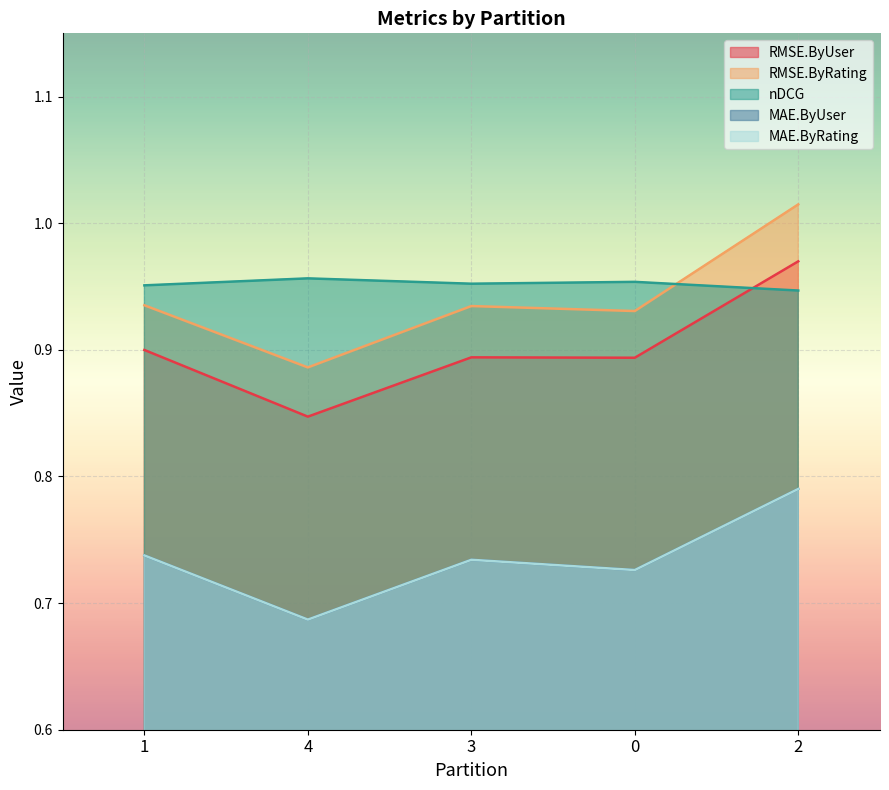

Is it true that nDCG equals 1.7 at 0?

False